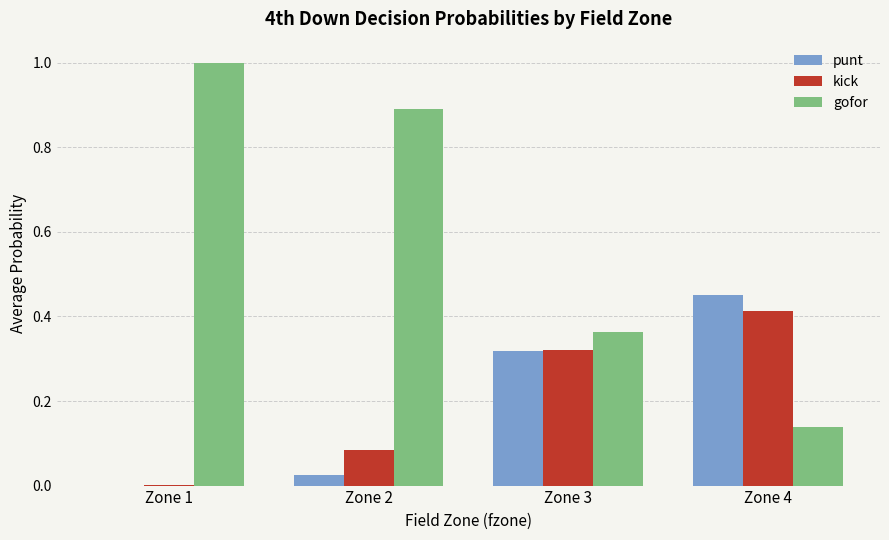

At which label is gofor closest to 0?

Zone 4